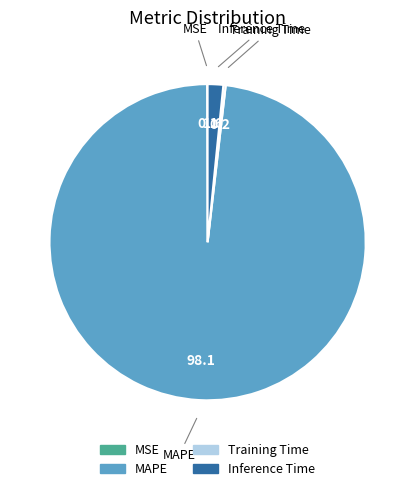

Is it true that MAPE is 98% of the pie?

True